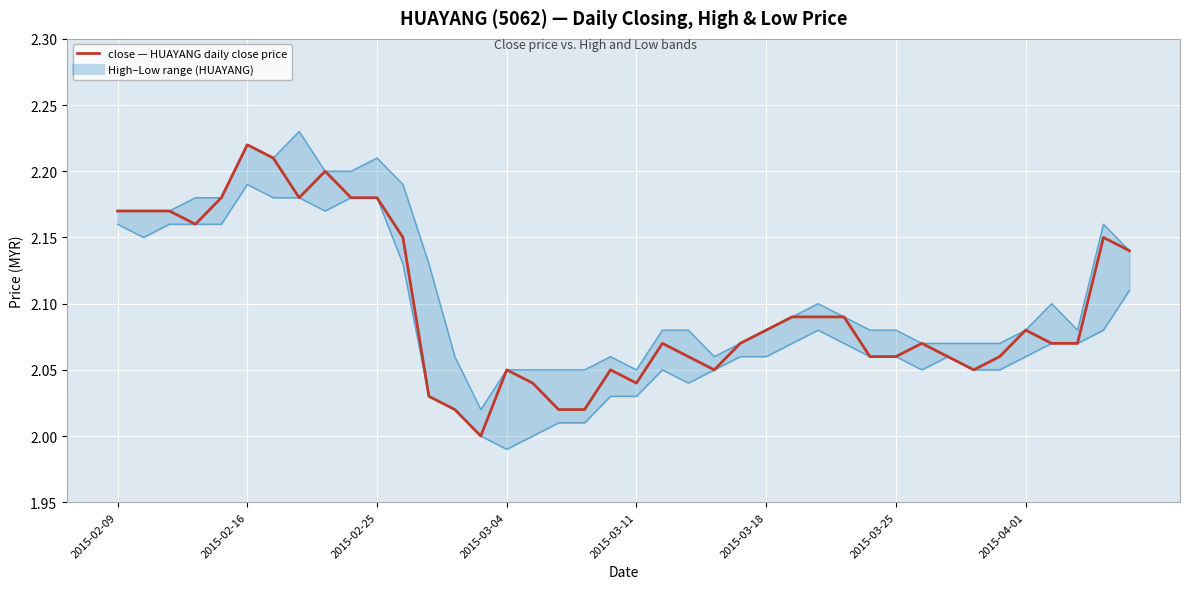

The value of low at 22 is 2.0. True or false?

True